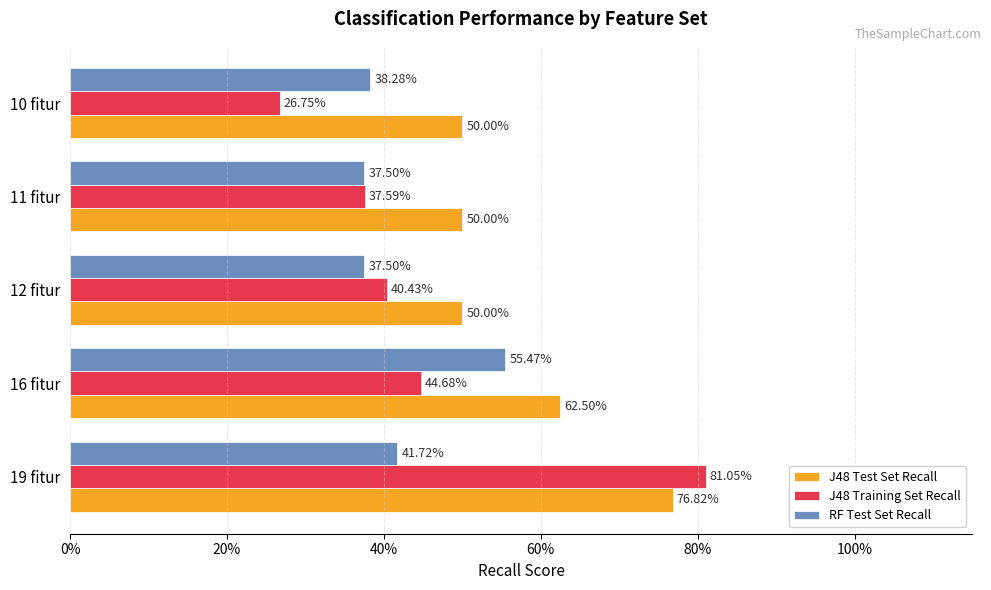

What are all the series names shown in the legend?

J48 Test Set Recall, J48 Training Set Recall, RF Test Set Recall